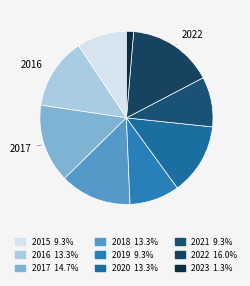

Between 2022 and 2019, which is larger?

2022